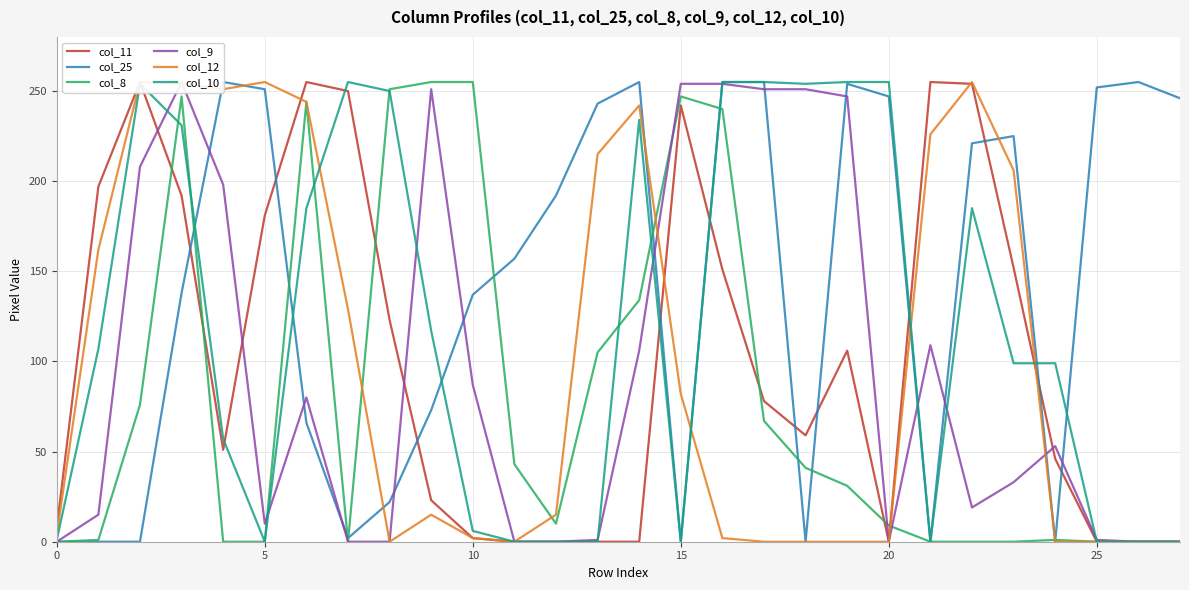

The value of col_10 at 5 is 78. True or false?

False